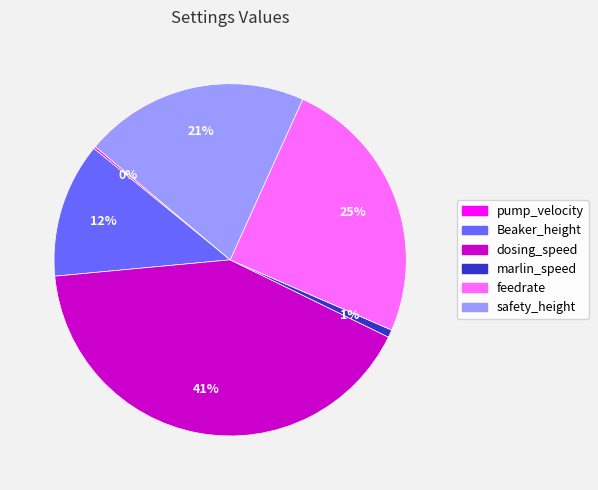

Does safety_height represent more than half of the total?

No